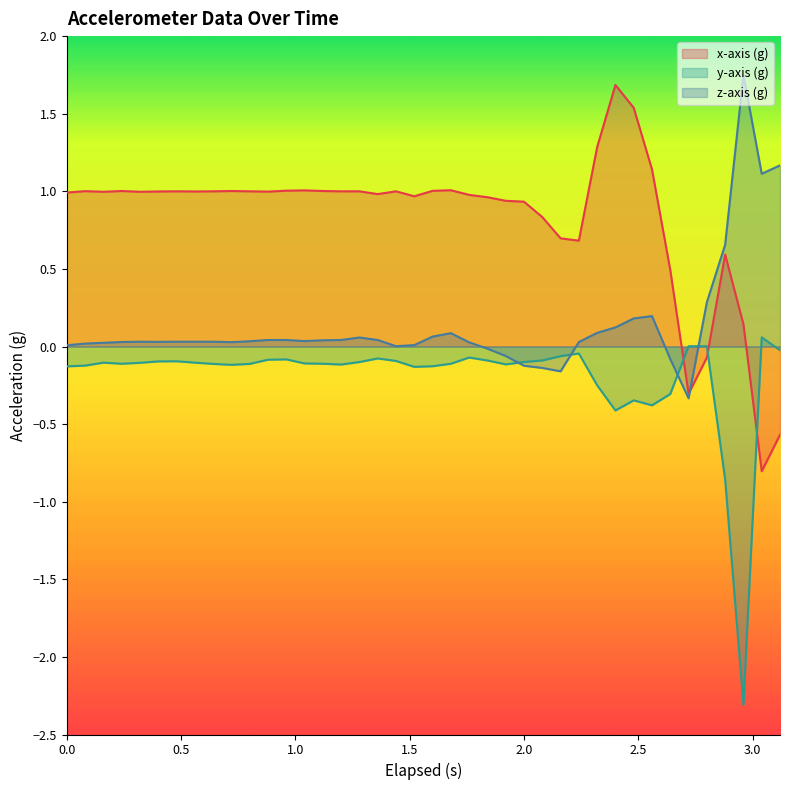

In x-axis (g), how many points are higher than both neighbors (excluding endpoints)?

9